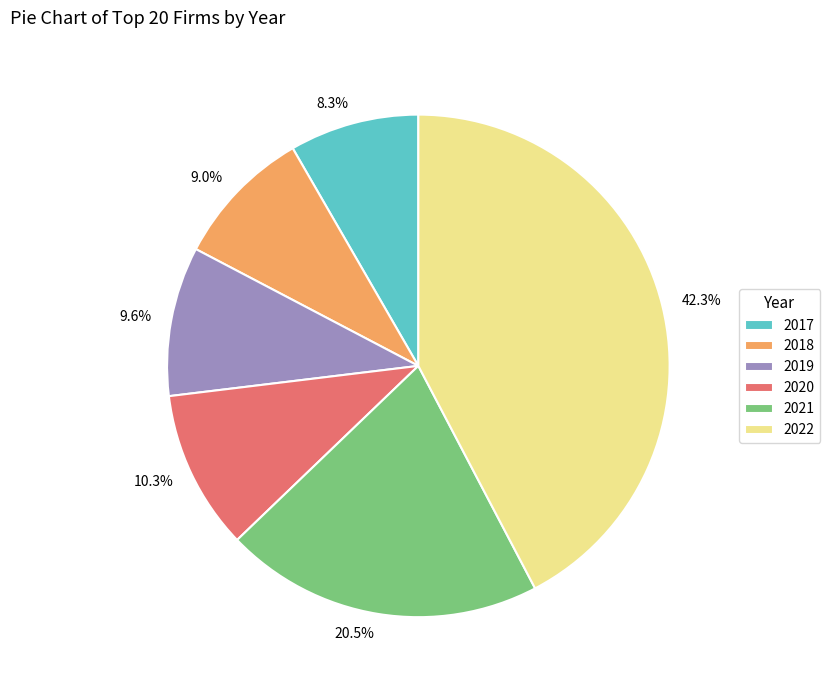

How many segments does this pie chart have?

6